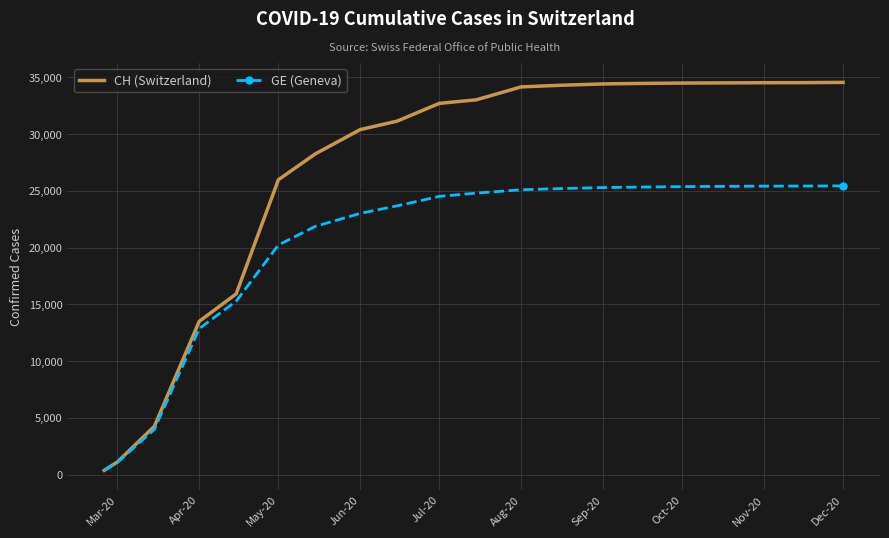

List the series in order of their peak value, lowest first.

GE (Geneva), CH (Switzerland)